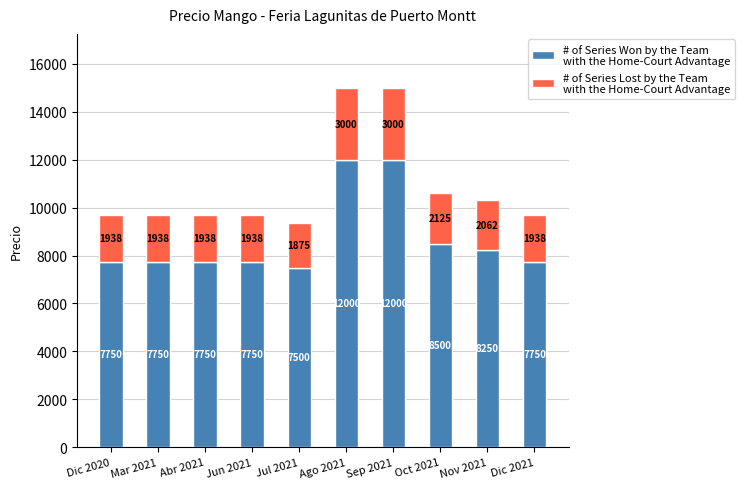

What is the total value across all series at Dic 2020?

9688